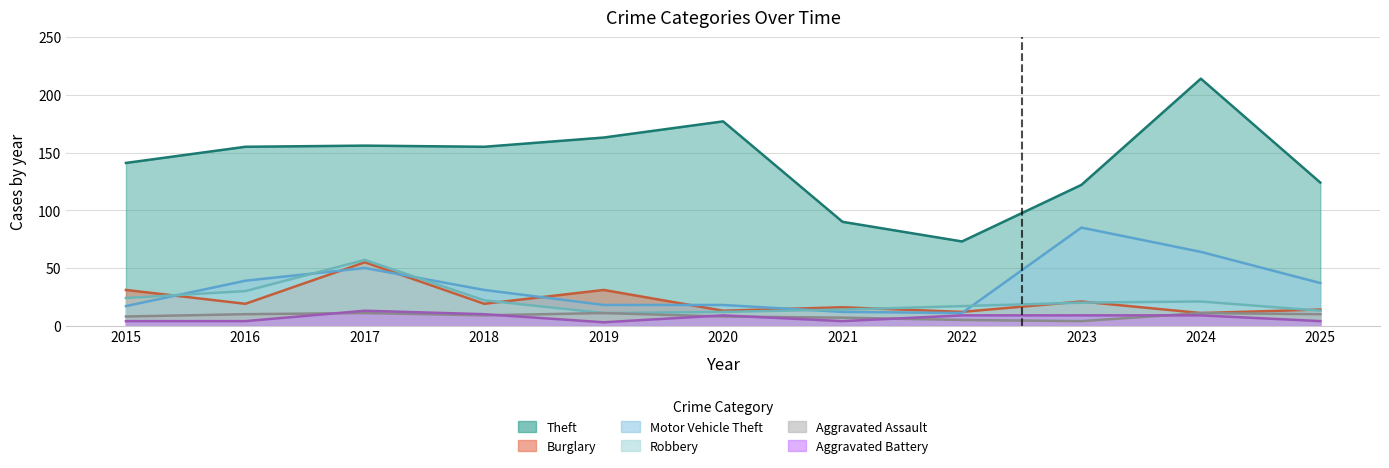

Reading left to right, what are all the values shown in this chart?

Theft: 2015=141	2016=155	2017=156	2018=155	2019=163	2020=177	2021=90	2022=73	2023=122	2024=214	2025=124
Burglary: 2015=31	2016=19	2017=55	2018=19	2019=31	2020=13	2021=16	2022=12	2023=21	2024=11	2025=14
Motor Vehicle Theft: 2015=17	2016=39	2017=50	2018=31	2019=18	2020=18	2021=12	2022=11	2023=85	2024=64	2025=37
Robbery: 2015=24	2016=30	2017=57	2018=22	2019=11	2020=12	2021=14	2022=17	2023=20	2024=21	2025=13
Aggravated Assault: 2015=8	2016=10	2017=11	2018=9	2019=11	2020=8	2021=7	2022=5	2023=4	2024=11	2025=10
Aggravated Battery: 2015=4	2016=4	2017=13	2018=10	2019=3	2020=9	2021=4	2022=9	2023=9	2024=9	2025=4